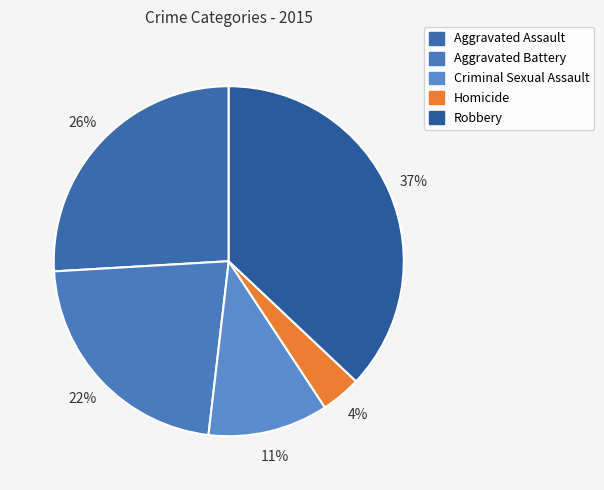

Do Criminal Sexual Assault and Aggravated Battery together represent more than half of the pie?

No